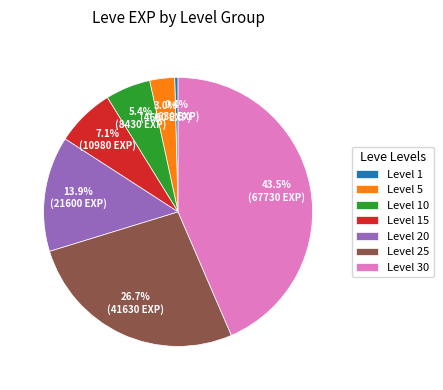

Does Level 1 account for over 50% of the chart?

No